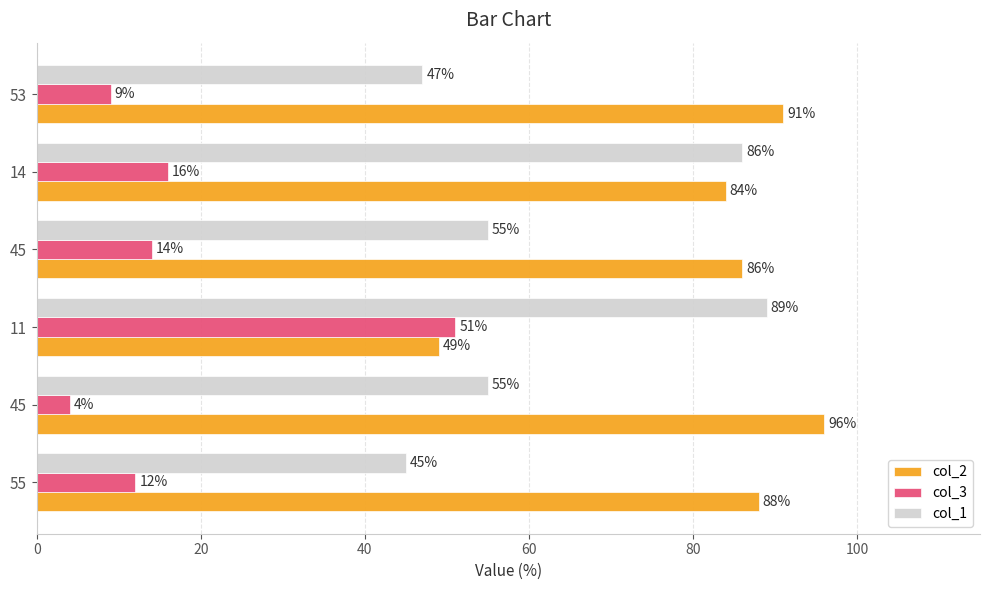

How many data points in col_3 are less than 14?

3